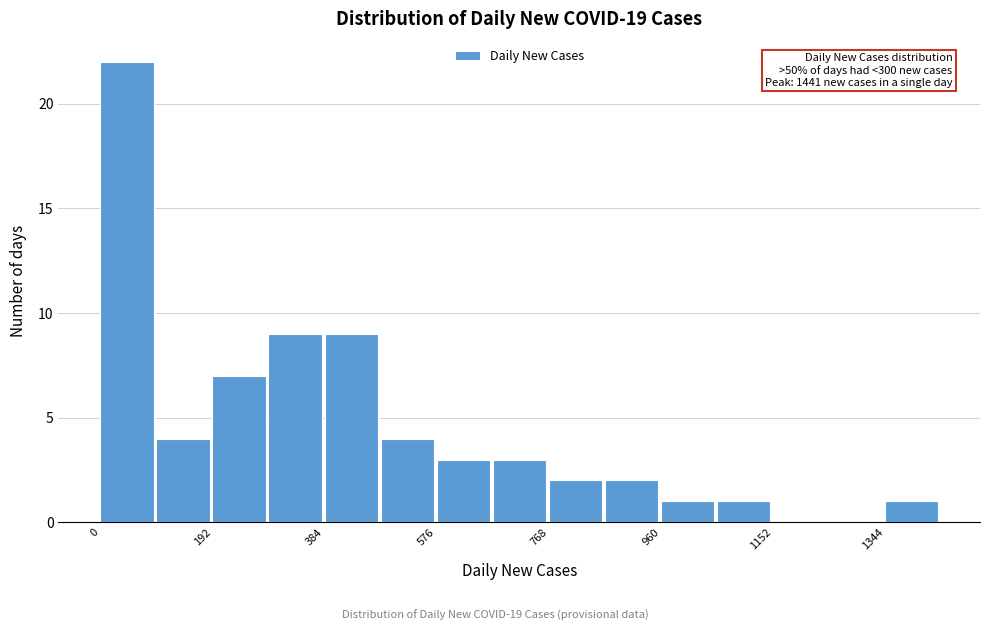

Over which range of the x-axis is the bar tallest?

0 to 100